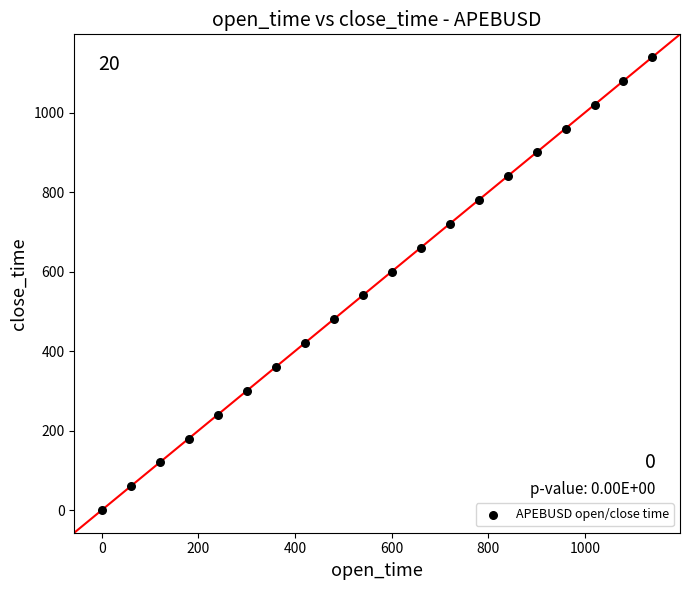

What is the range of X values (max minus min)?

1140